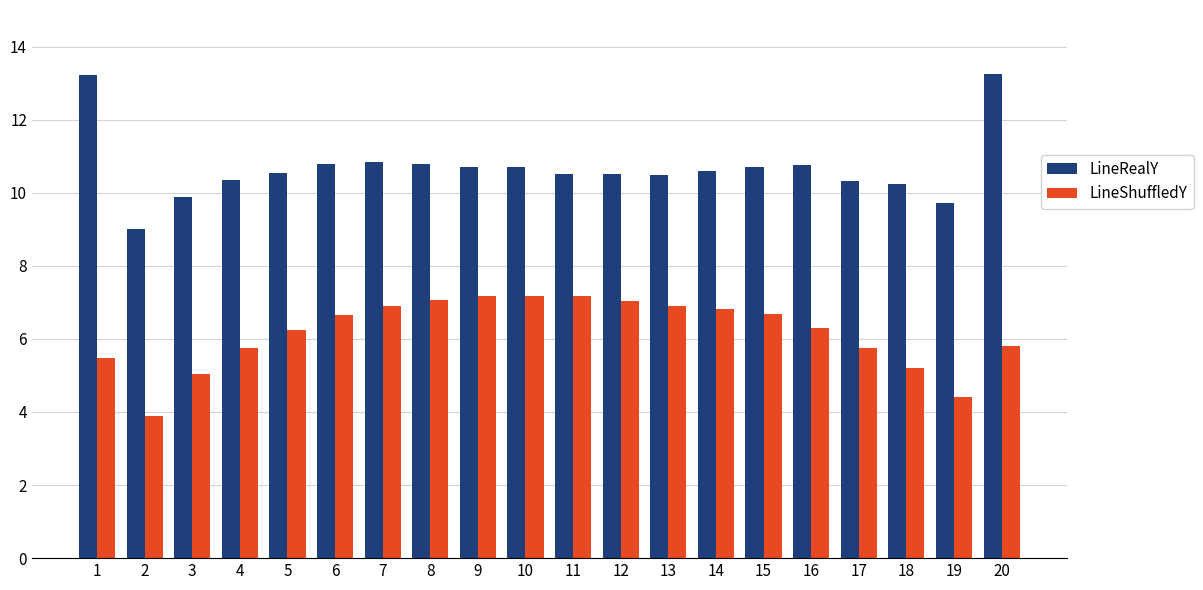

What is the minimum value shown in the chart?

3.9